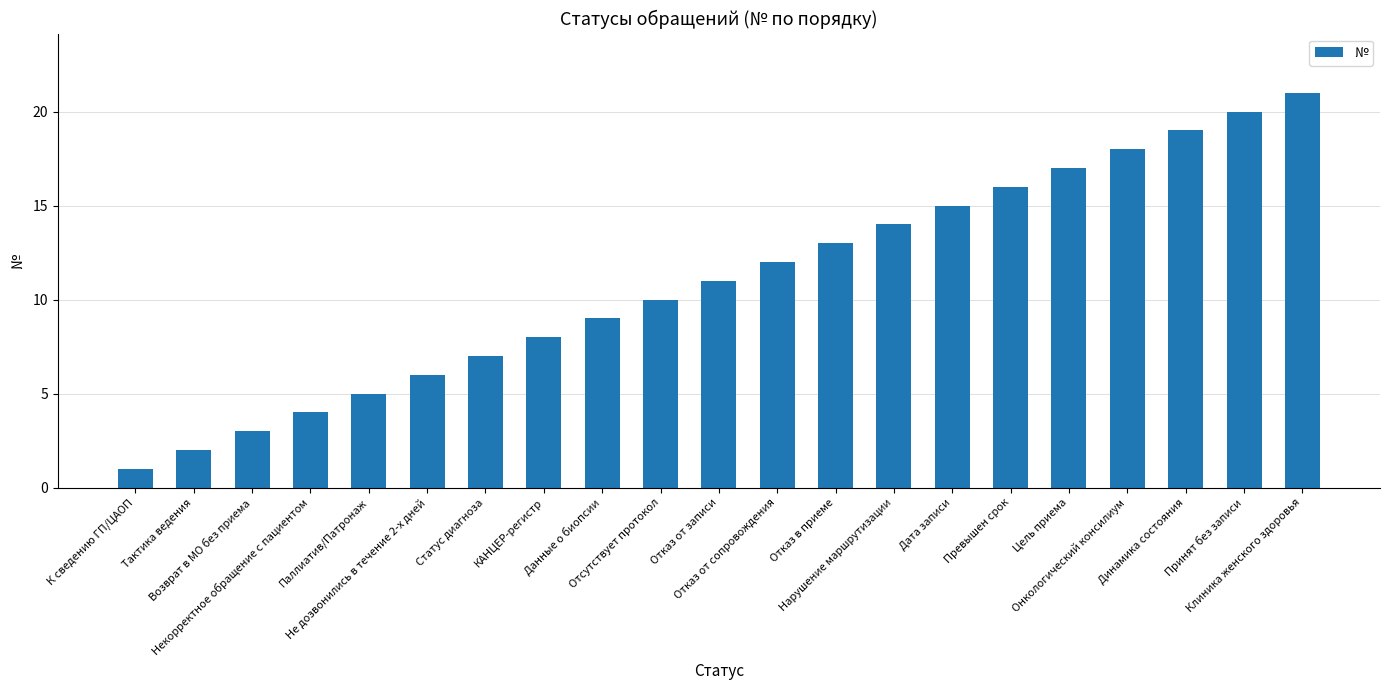

How many data points are less than 11?

10